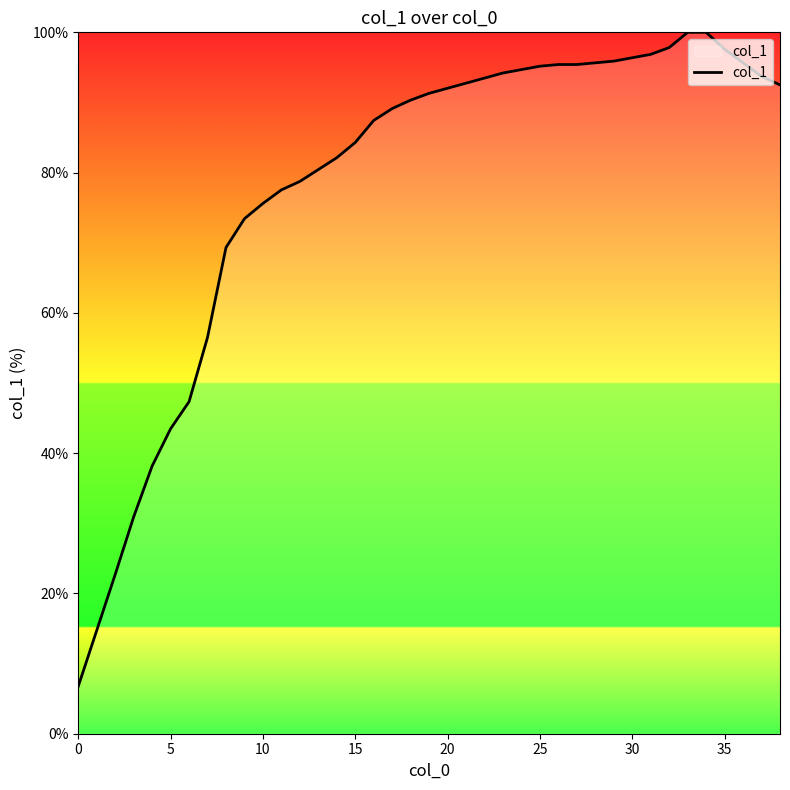

What is the difference between the maximum and minimum values?

93.2